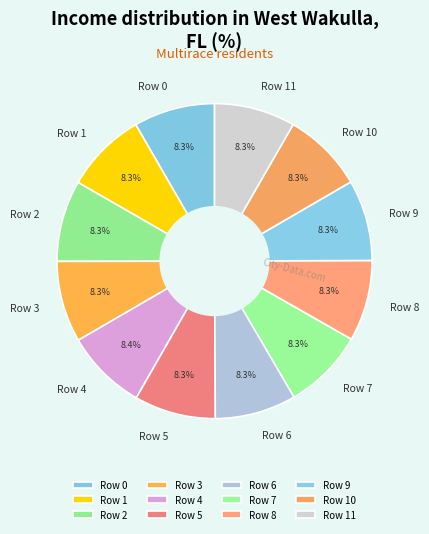

What is the ratio of the value at Row 9 to the value at Row 8?

1.0